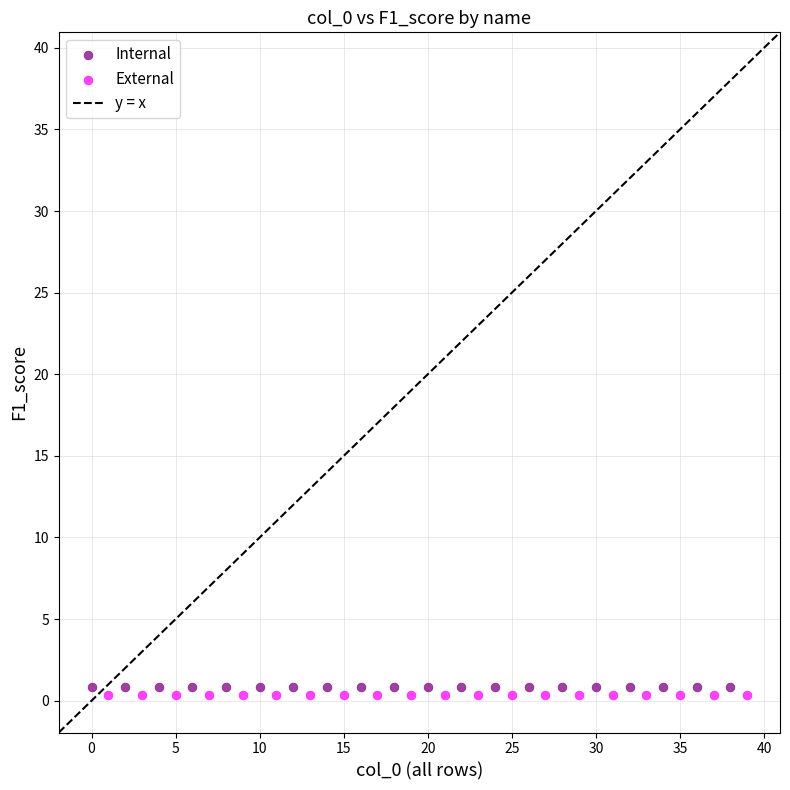

Which series has the widest spread of Y values?

Internal